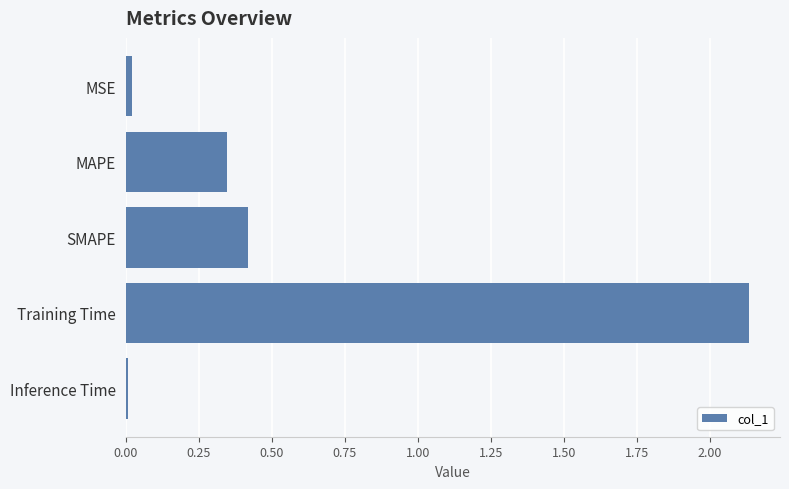

The chart shows a value of 0.2 at MAPE. True or false?

False